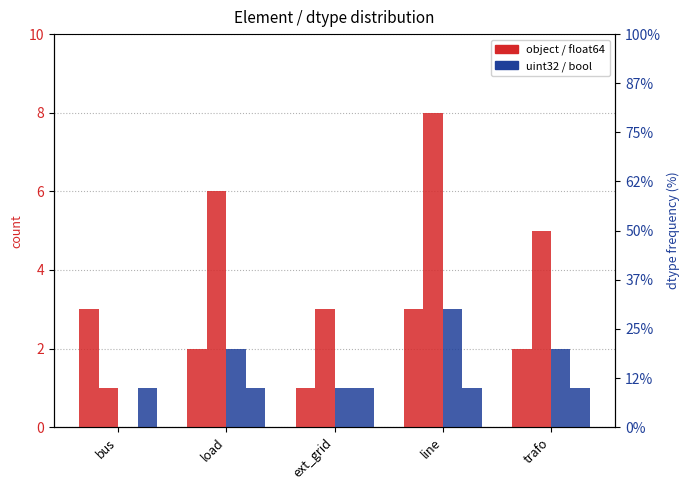

Read the float64 value at bus.

1